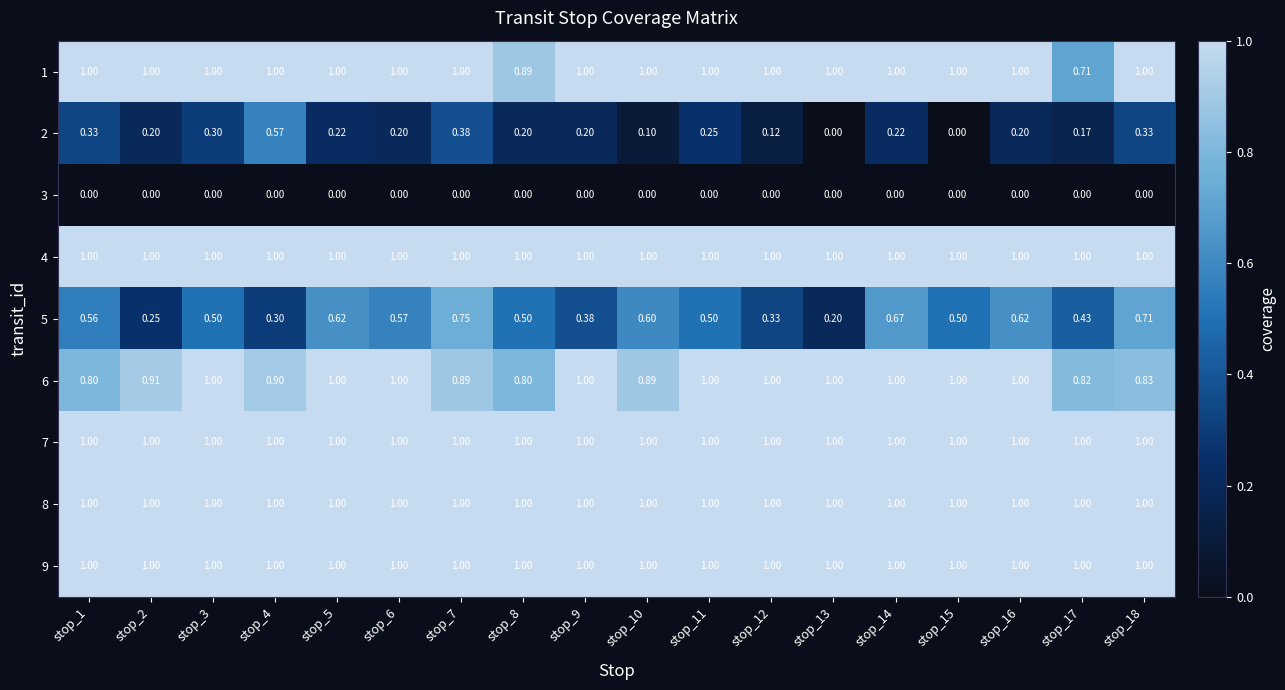

Reading left to right, extract all data points from this chart.

1: stop_1=1.0	stop_2=1.0	stop_3=1.0	stop_4=1.0	stop_5=1.0	stop_6=1.0	stop_7=1.0	stop_8=0.9	stop_9=1.0	stop_10=1.0	stop_11=1.0	stop_12=1.0	stop_13=1.0	stop_14=1.0	stop_15=1.0	stop_16=1.0	stop_17=0.7	stop_18=1.0
2: stop_1=0.3	stop_2=0.2	stop_3=0.3	stop_4=0.6	stop_5=0.2	stop_6=0.2	stop_7=0.4	stop_8=0.2	stop_9=0.2	stop_10=0.1	stop_11=0.2	stop_12=0.1	stop_13=0.0	stop_14=0.2	stop_15=0.0	stop_16=0.2	stop_17=0.2	stop_18=0.3
3: stop_1=0.0	stop_2=0.0	stop_3=0.0	stop_4=0.0	stop_5=0.0	stop_6=0.0	stop_7=0.0	stop_8=0.0	stop_9=0.0	stop_10=0.0	stop_11=0.0	stop_12=0.0	stop_13=0.0	stop_14=0.0	stop_15=0.0	stop_16=0.0	stop_17=0.0	stop_18=0.0
4: stop_1=1.0	stop_2=1.0	stop_3=1.0	stop_4=1.0	stop_5=1.0	stop_6=1.0	stop_7=1.0	stop_8=1.0	stop_9=1.0	stop_10=1.0	stop_11=1.0	stop_12=1.0	stop_13=1.0	stop_14=1.0	stop_15=1.0	stop_16=1.0	stop_17=1.0	stop_18=1.0
5: stop_1=0.6	stop_2=0.2	stop_3=0.5	stop_4=0.3	stop_5=0.6	stop_6=0.6	stop_7=0.8	stop_8=0.5	stop_9=0.4	stop_10=0.6	stop_11=0.5	stop_12=0.3	stop_13=0.2	stop_14=0.7	stop_15=0.5	stop_16=0.6	stop_17=0.4	stop_18=0.7
6: stop_1=0.8	stop_2=0.9	stop_3=1.0	stop_4=0.9	stop_5=1.0	stop_6=1.0	stop_7=0.9	stop_8=0.8	stop_9=1.0	stop_10=0.9	stop_11=1.0	stop_12=1.0	stop_13=1.0	stop_14=1.0	stop_15=1.0	stop_16=1.0	stop_17=0.8	stop_18=0.8
7: stop_1=1.0	stop_2=1.0	stop_3=1.0	stop_4=1.0	stop_5=1.0	stop_6=1.0	stop_7=1.0	stop_8=1.0	stop_9=1.0	stop_10=1.0	stop_11=1.0	stop_12=1.0	stop_13=1.0	stop_14=1.0	stop_15=1.0	stop_16=1.0	stop_17=1.0	stop_18=1.0
8: stop_1=1.0	stop_2=1.0	stop_3=1.0	stop_4=1.0	stop_5=1.0	stop_6=1.0	stop_7=1.0	stop_8=1.0	stop_9=1.0	stop_10=1.0	stop_11=1.0	stop_12=1.0	stop_13=1.0	stop_14=1.0	stop_15=1.0	stop_16=1.0	stop_17=1.0	stop_18=1.0
9: stop_1=1.0	stop_2=1.0	stop_3=1.0	stop_4=1.0	stop_5=1.0	stop_6=1.0	stop_7=1.0	stop_8=1.0	stop_9=1.0	stop_10=1.0	stop_11=1.0	stop_12=1.0	stop_13=1.0	stop_14=1.0	stop_15=1.0	stop_16=1.0	stop_17=1.0	stop_18=1.0